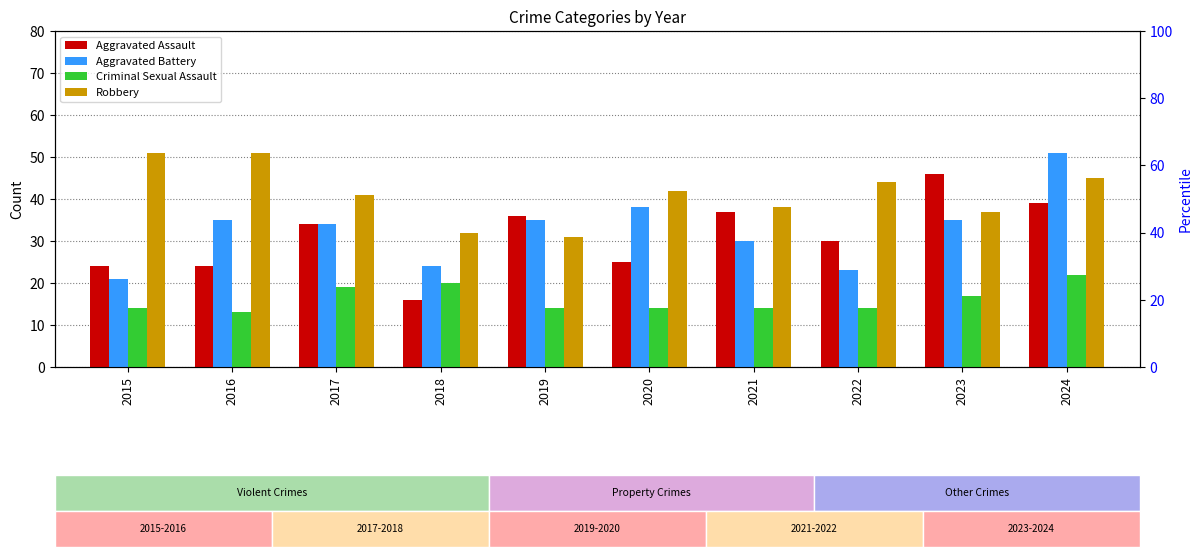

What is the average value of the Criminal Sexual Assault series?

16